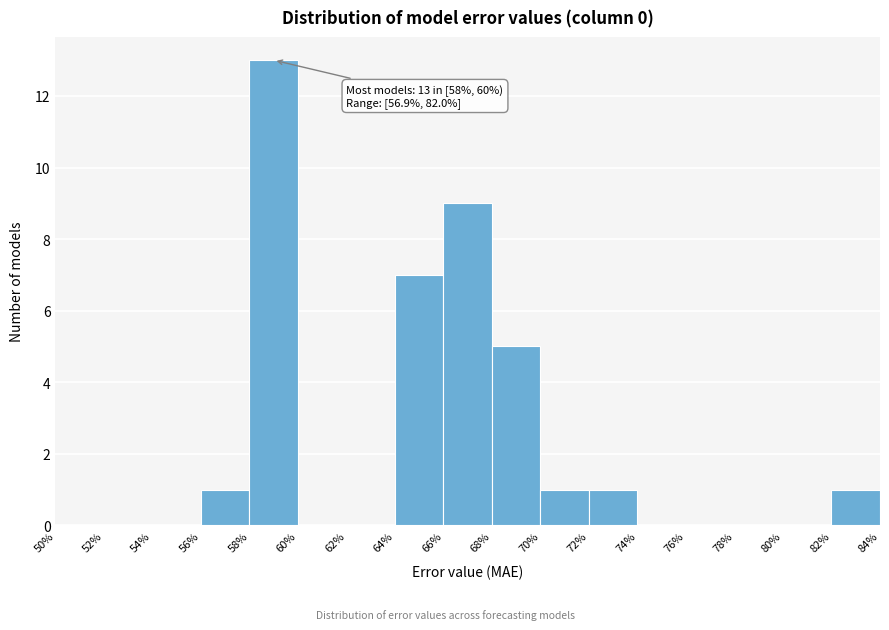

Over which range of the x-axis is the bar tallest?

58% to 60%